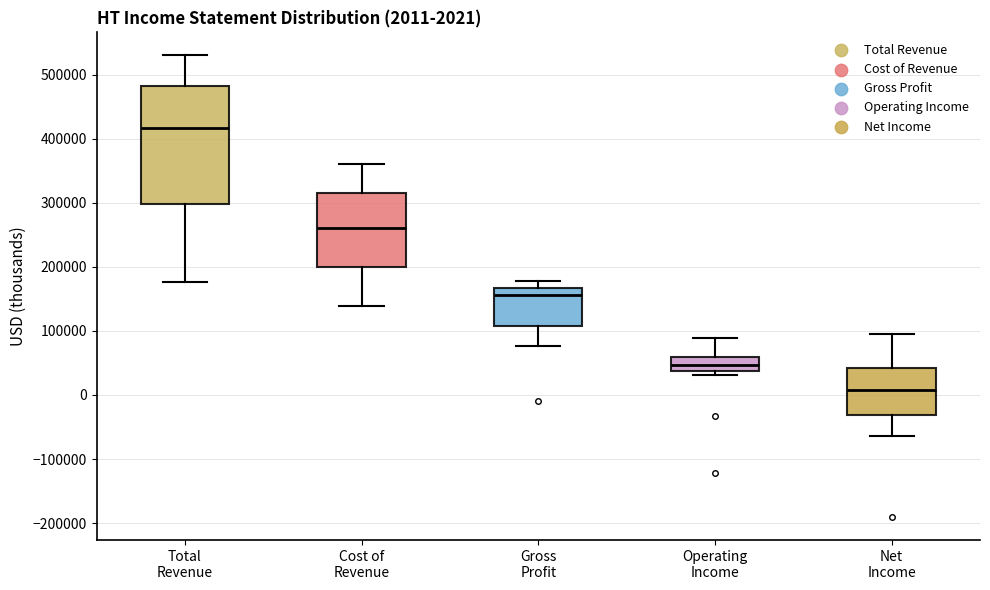

Which box has the highest median line?

Total Revenue